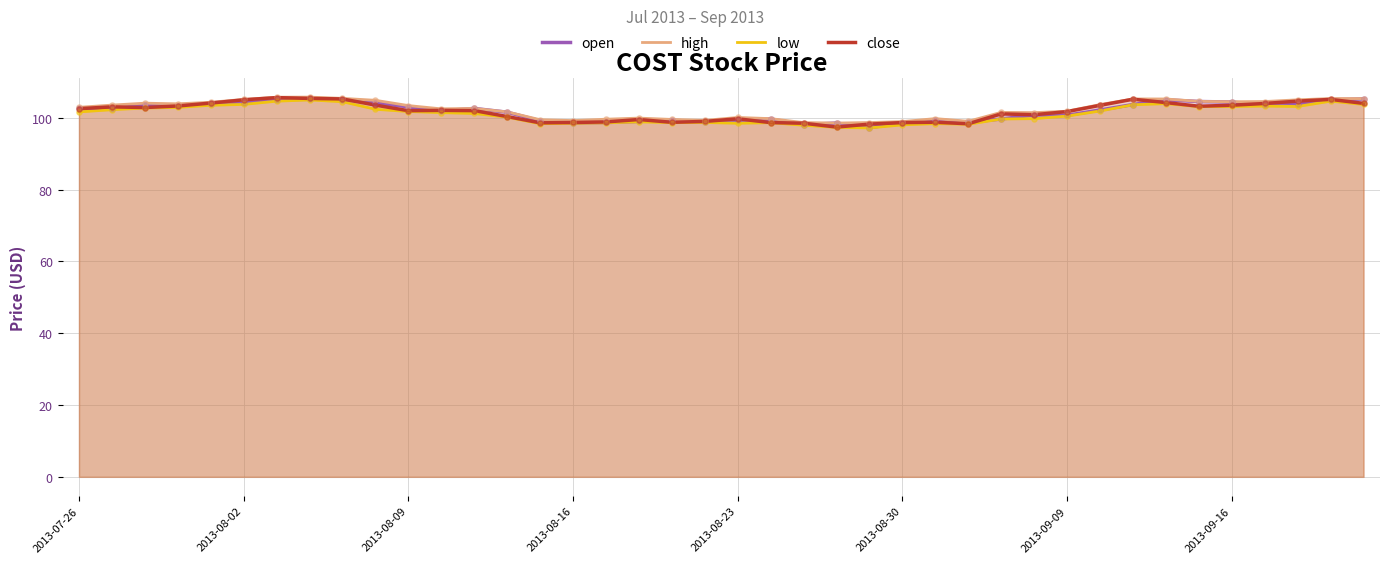

Which series contains the lowest Y value?

low